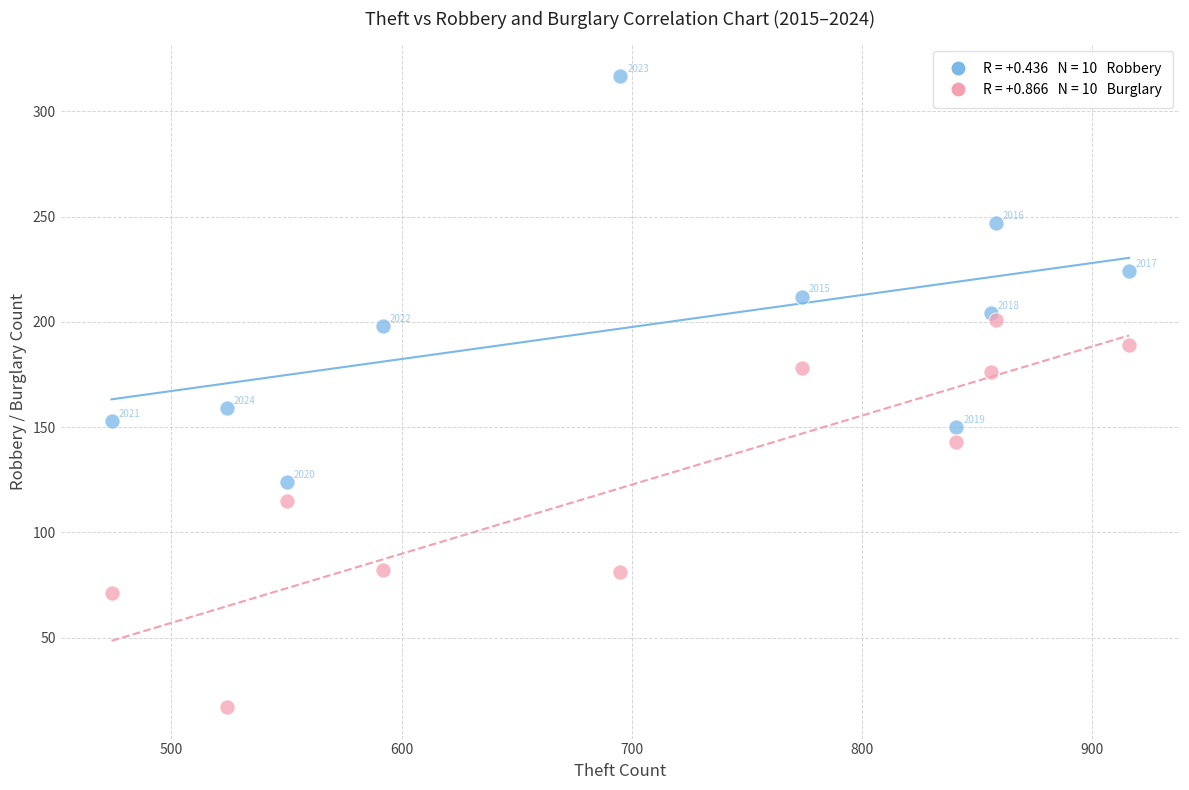

Across all series, what Y value is closest to 167?

159